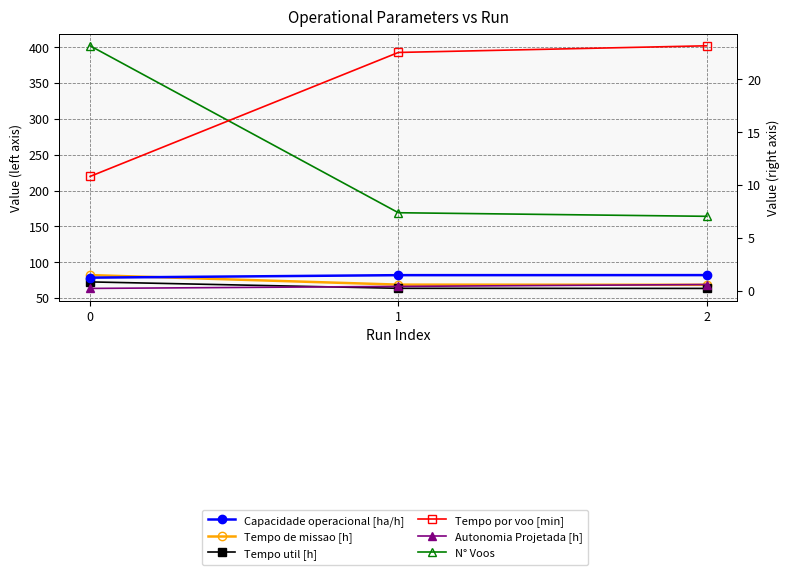

What are all the series names shown in the legend?

Tempo de missao [h], Tempo util [h], N° Voos, Capacidade operacional [ha/h], Tempo por voo [min], Autonomia Projetada [h]